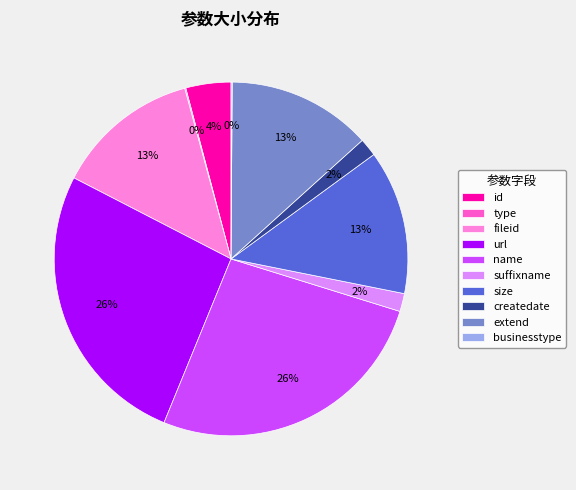

To the nearest percent, what is the average slice percentage?

10%